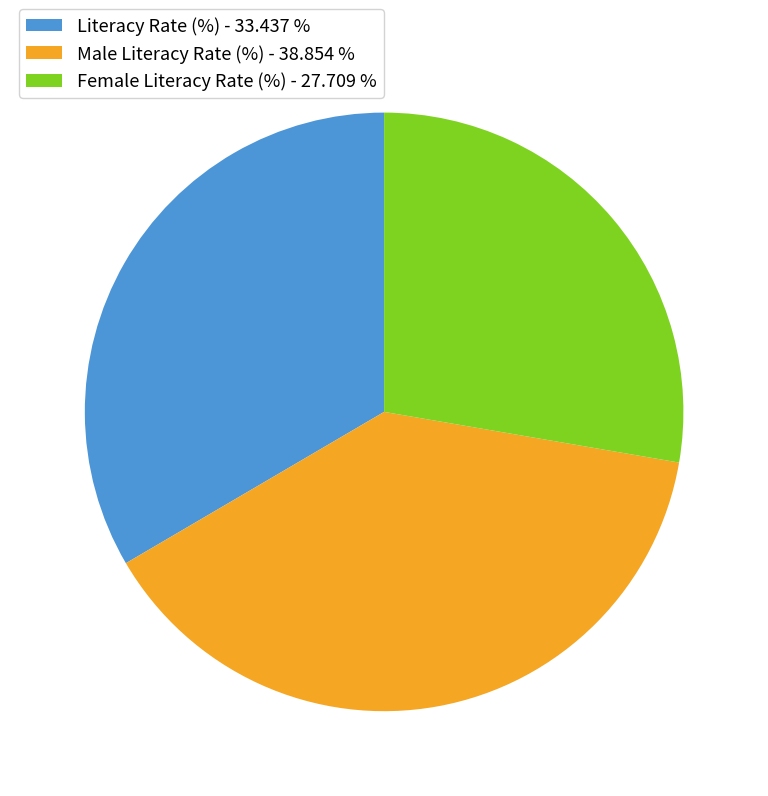

Rank the categories by value from lowest to highest.

Female Literacy Rate (%), Literacy Rate (%), Male Literacy Rate (%)